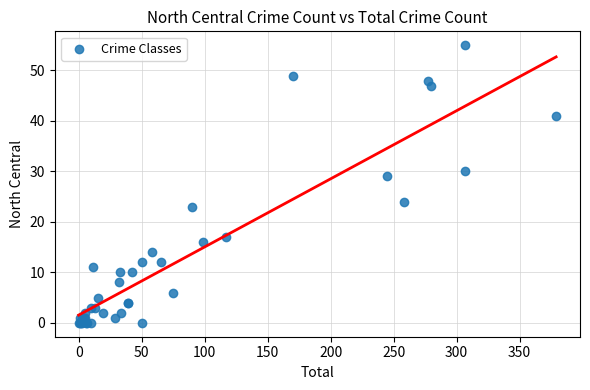

What Y value in the scatter plot is closest to 27?

29